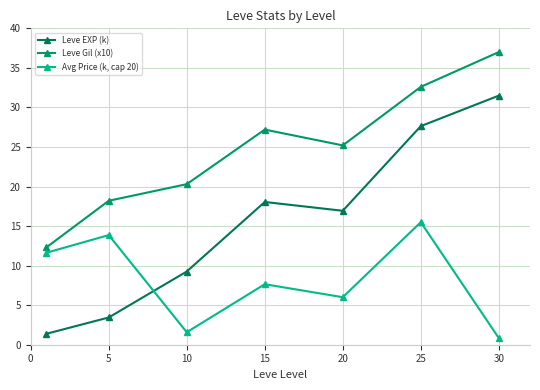

At which category does the chart reach its minimum across all series?

30